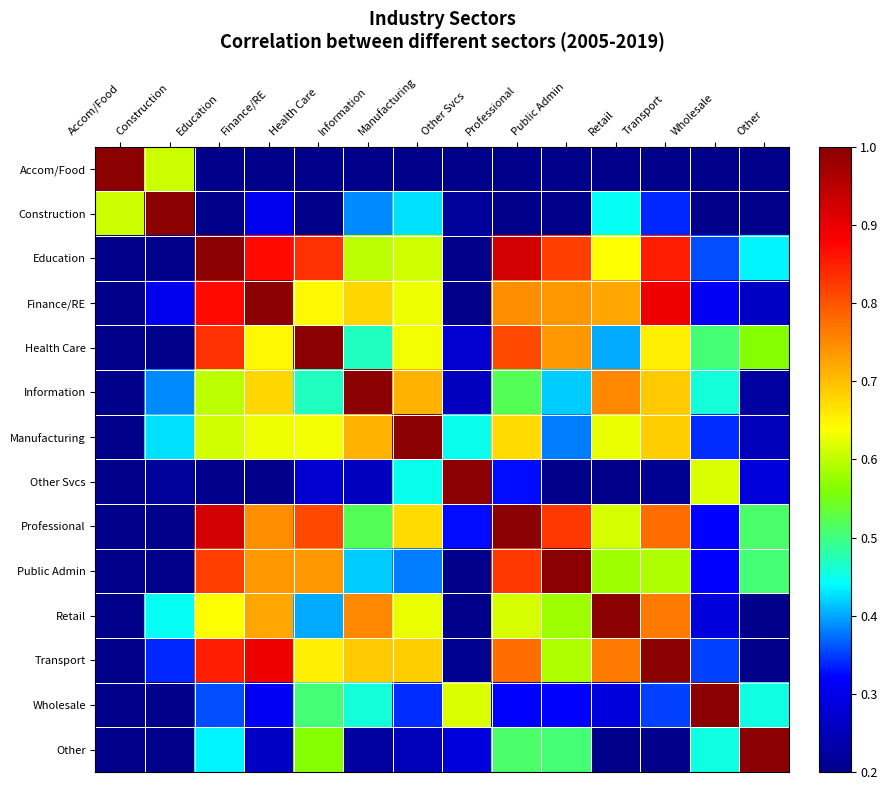

Between Other Svcs and Other, which series saw the biggest shift?

Other Svcs